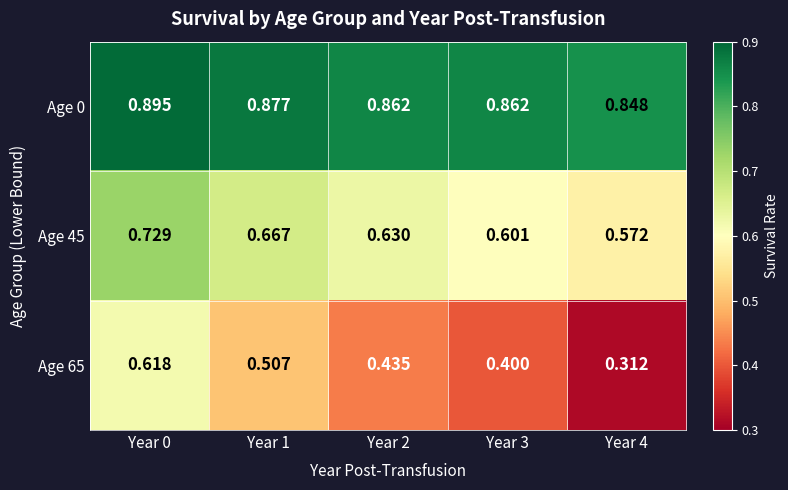

Is the value of Age 65 at Year 4 greater than the value of Age 0 at Year 1?

No